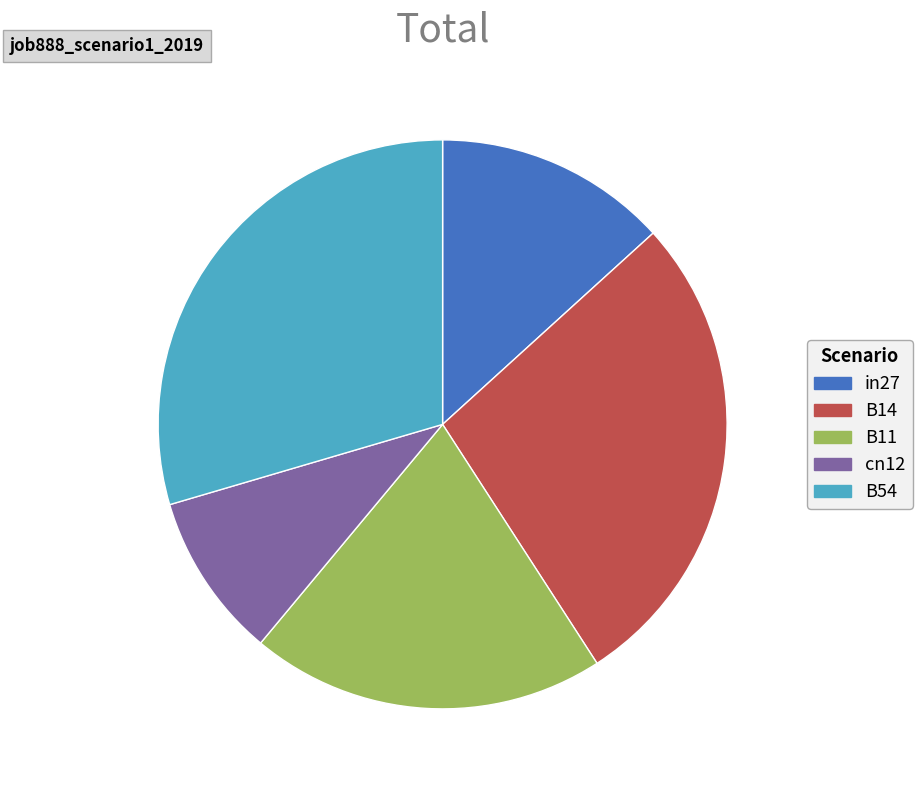

What is the smallest slice in the pie chart?

cn12